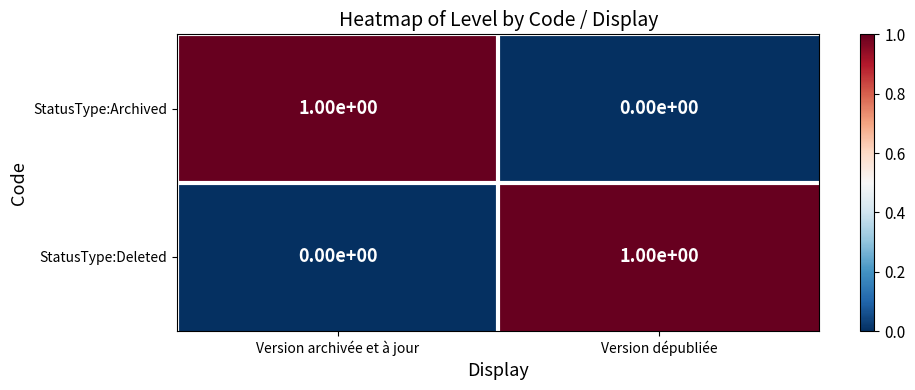

Is the value of StatusType:Deleted at Version dépubliée greater than the value of StatusType:Archived at Version dépubliée?

Yes